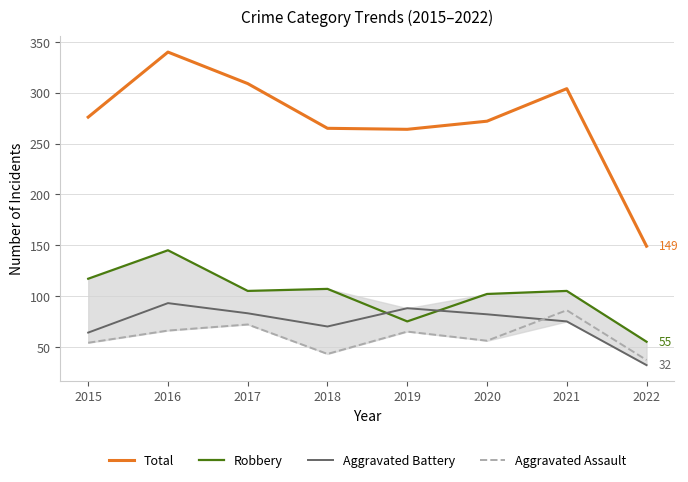

At 2018, list the series in order from smallest to largest.

Aggravated Assault, Aggravated Battery, Robbery, Total